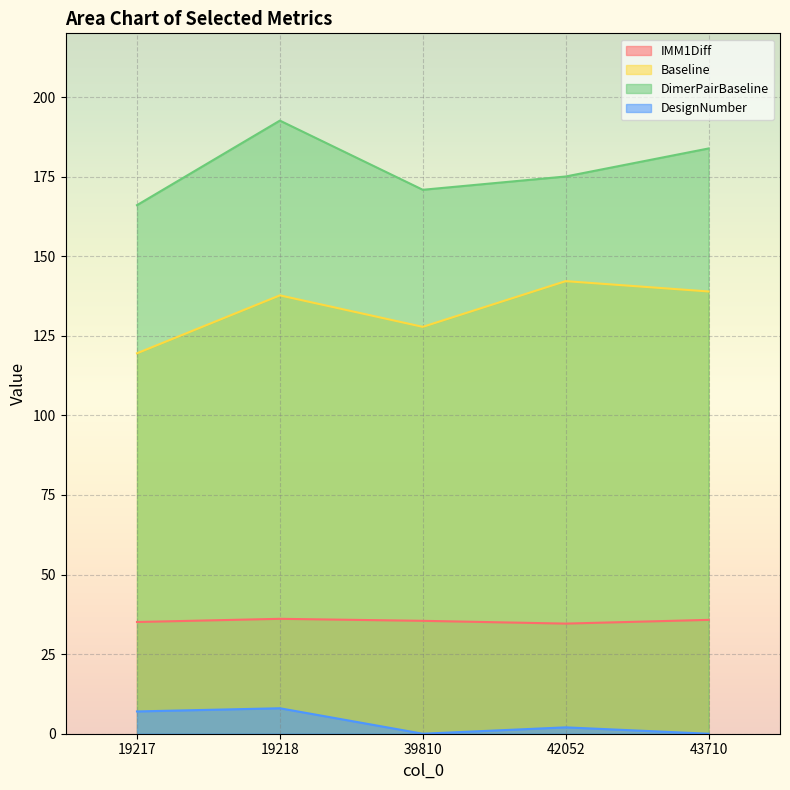

True or false: DesignNumber has a value of 8.0 at 19218.

True